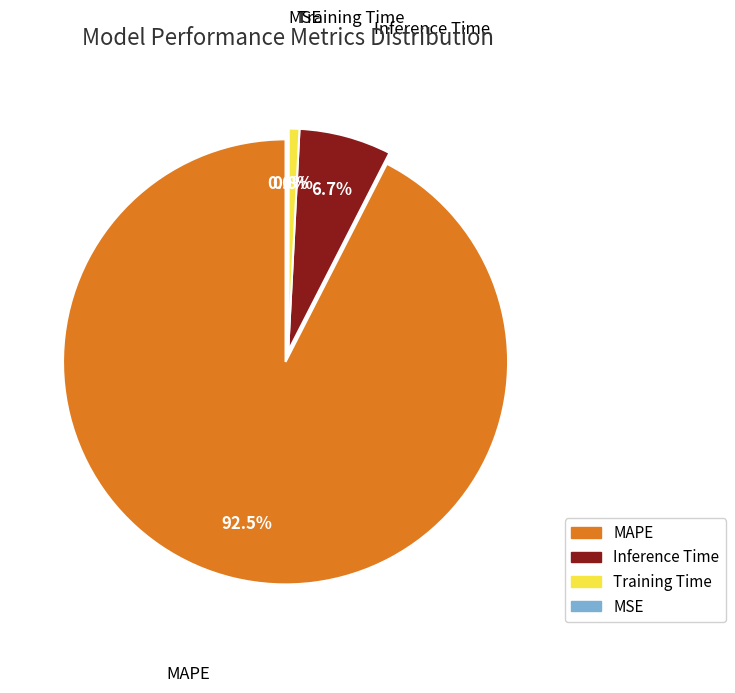

To the nearest percent, what portion does MAPE represent?

92%